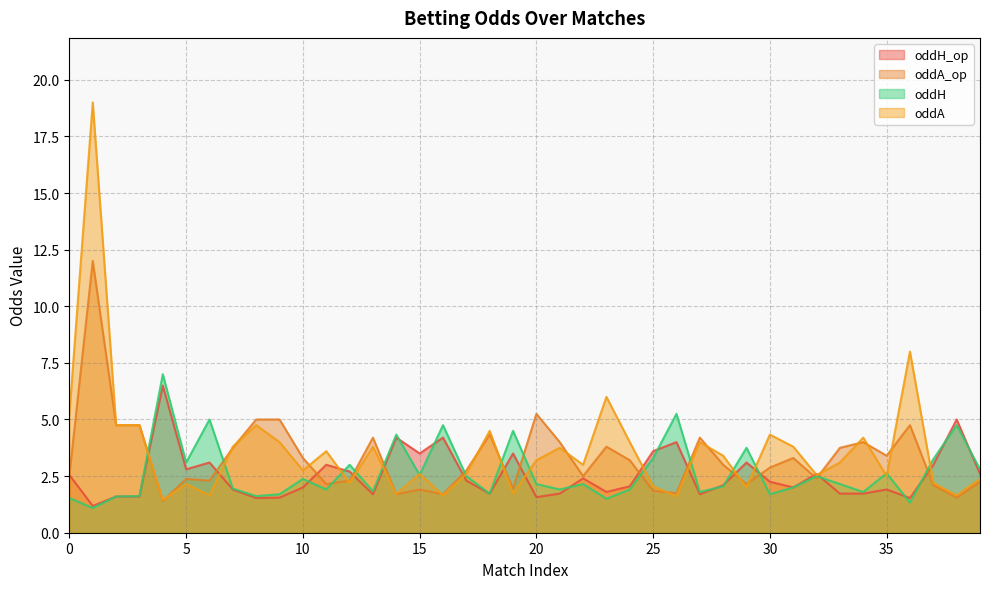

At 1, list the series in order from largest to smallest.

oddA, oddA_op, oddH_op, oddH